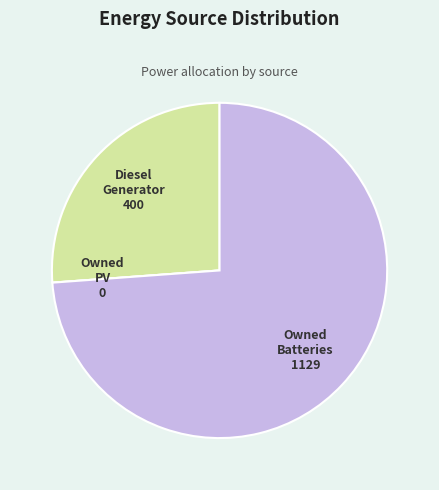

Combined, do Owned Batteries and Diesel Generator account for over 50%?

Yes